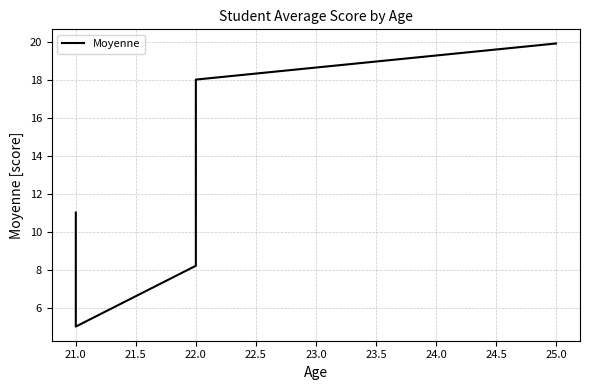

What is the difference between the second highest and second lowest values?

9.8